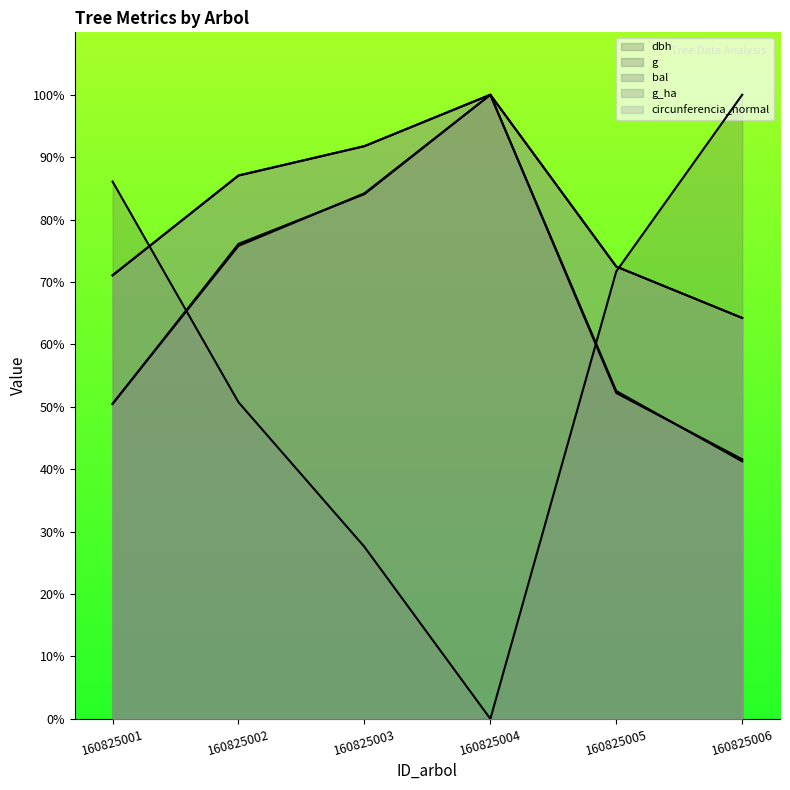

What is the difference between the dbh values at 160825002 and 160825003?

4.7